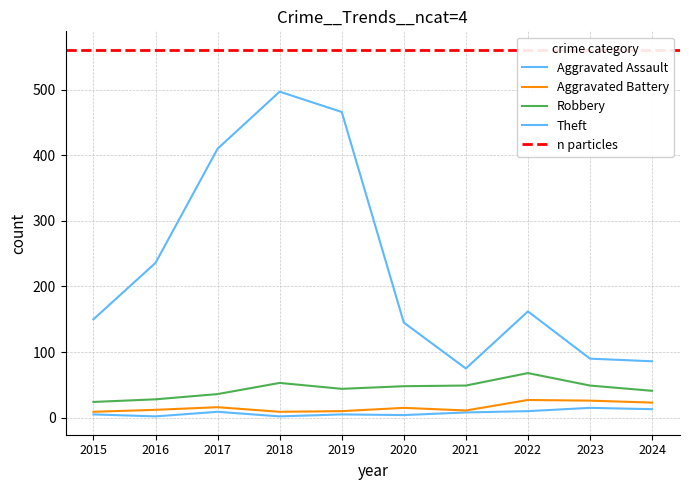

Rank the series by their maximum value, from lowest to highest.

Aggravated Assault, Aggravated Battery, Robbery, Theft